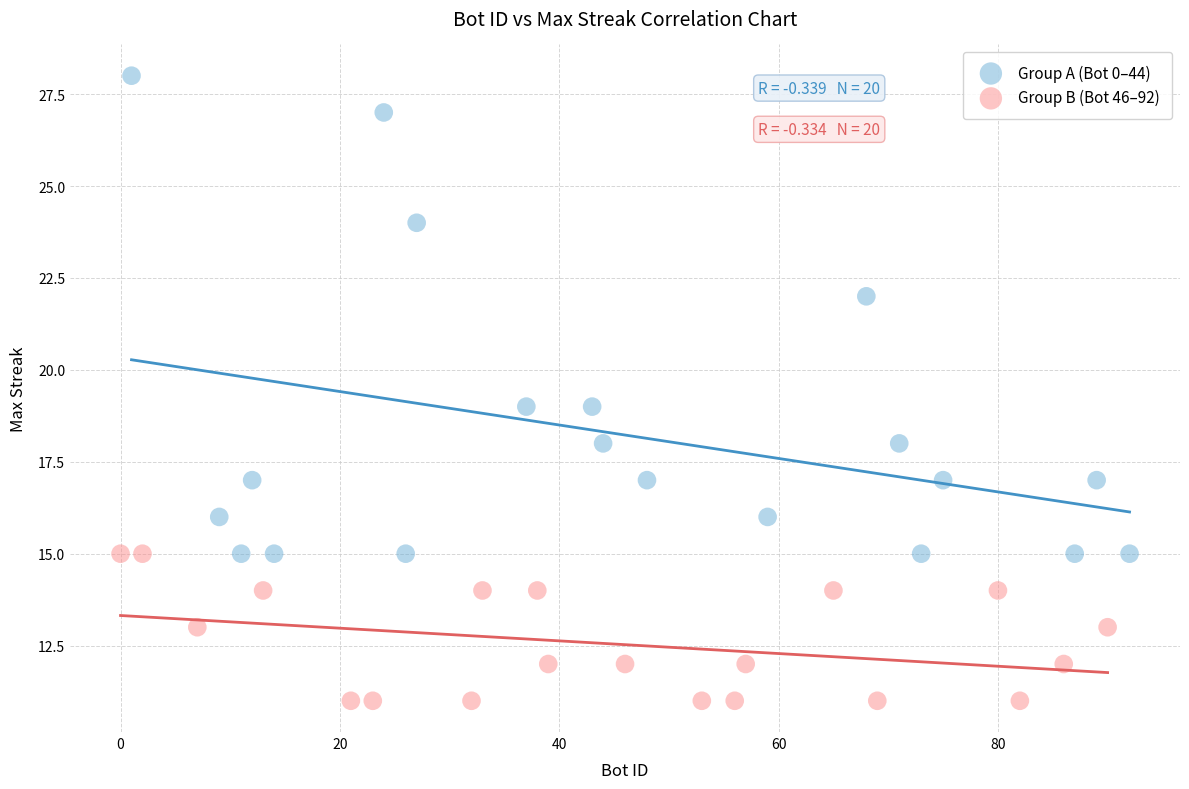

Which series contains the lowest Y value?

Group B (Bot 46–92)